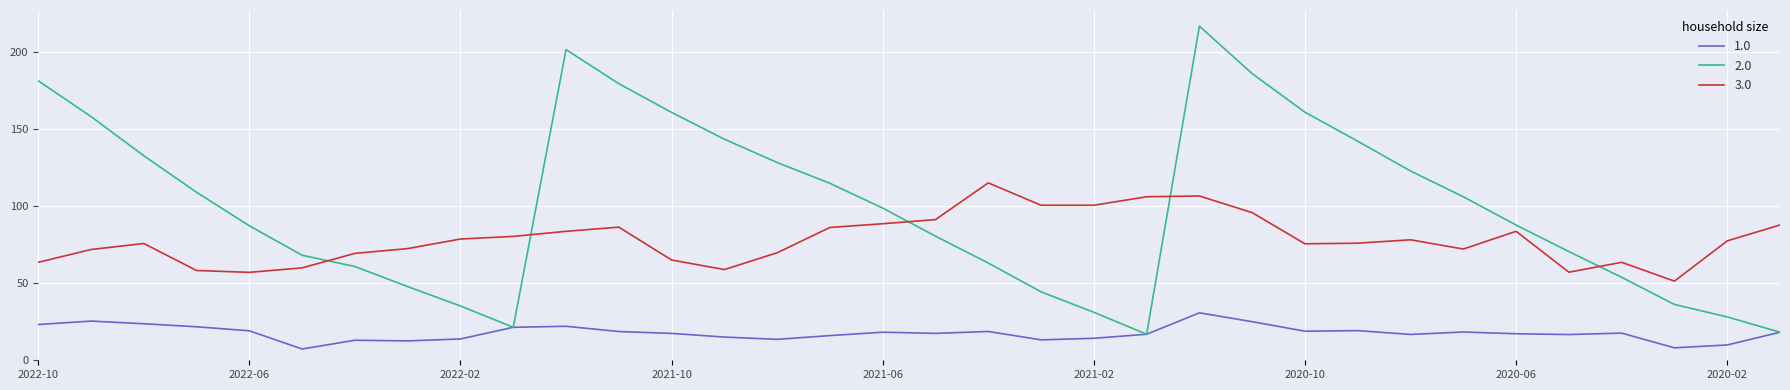

List the series in order of their overall mean, highest first.

2.0, 3.0, 1.0